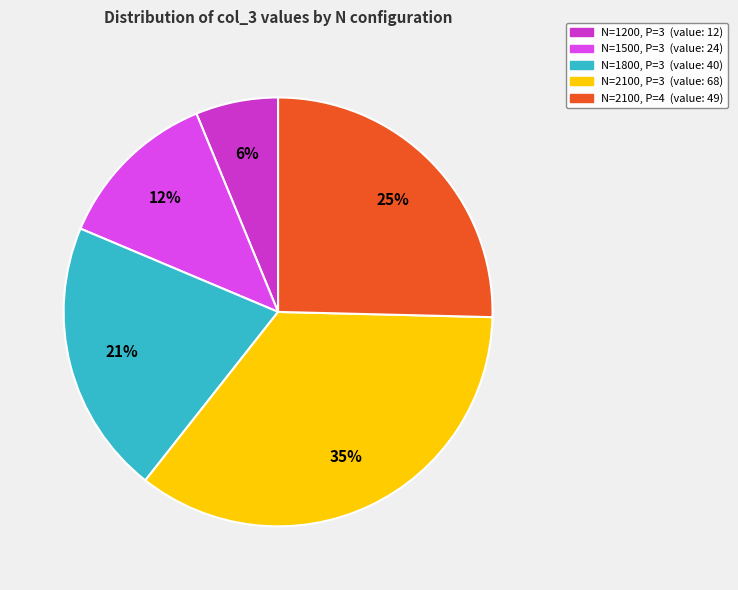

To the nearest percent, what is the average slice percentage?

20%